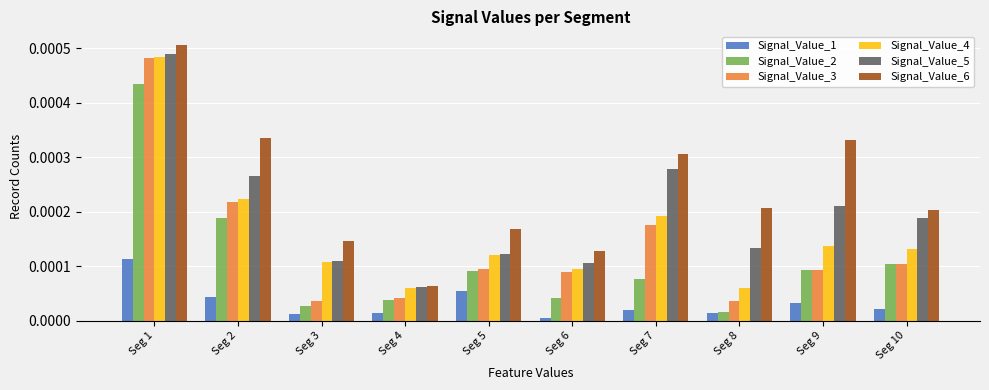

Which series has the widest spread of values?

Signal_Value_3